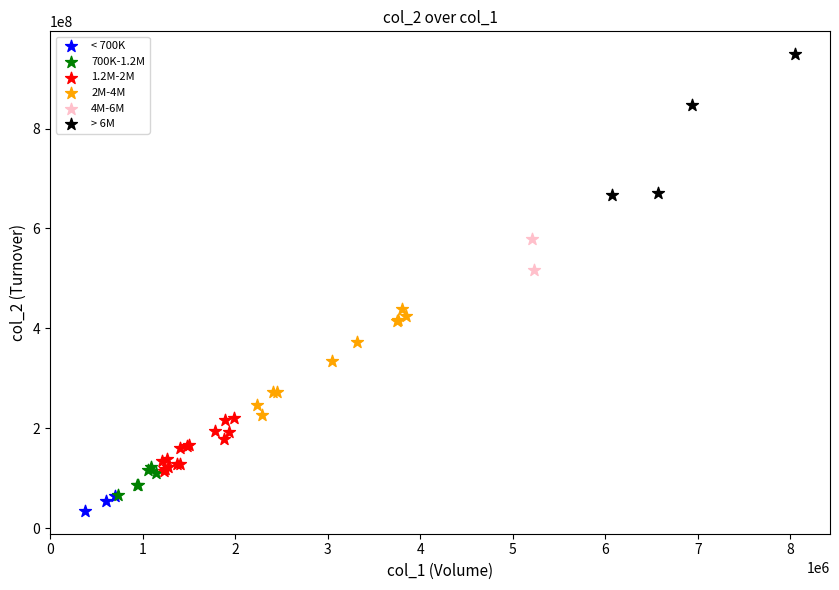

Which series contains the lowest Y value?

< 700K